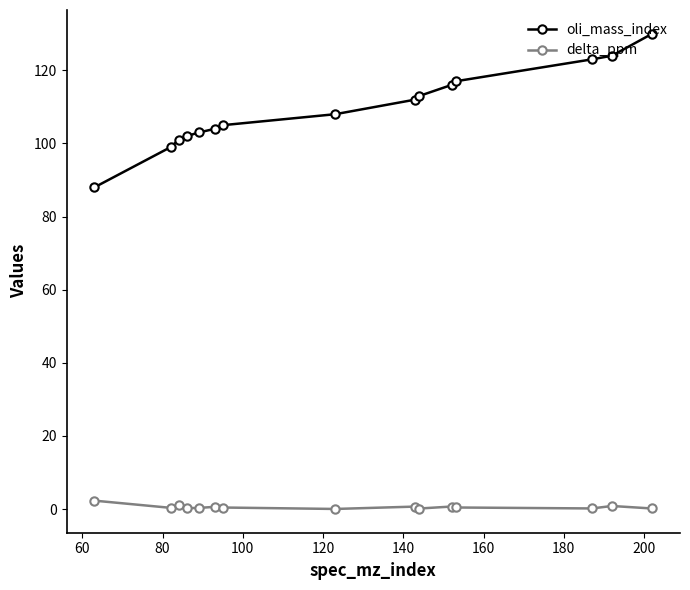

True or false: delta_ppm and oli_mass_index cross at least once.

False